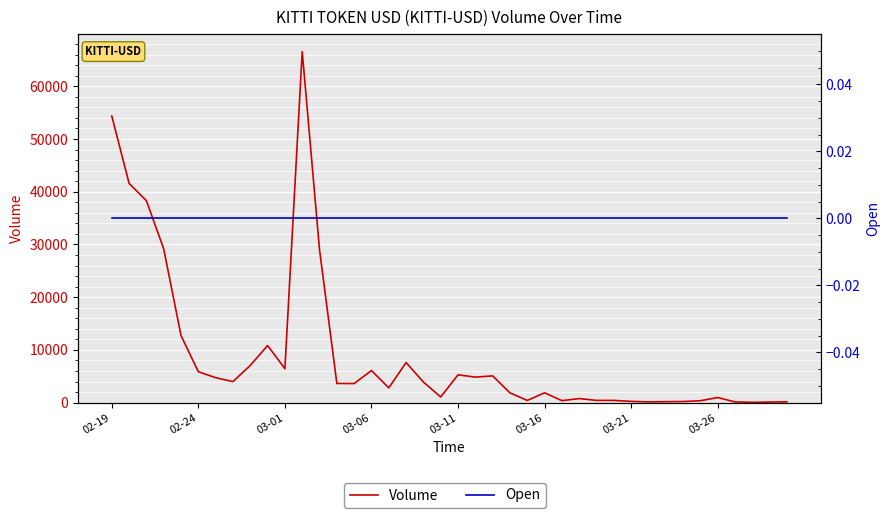

List the series in order of their peak value, lowest first.

Open, Volume